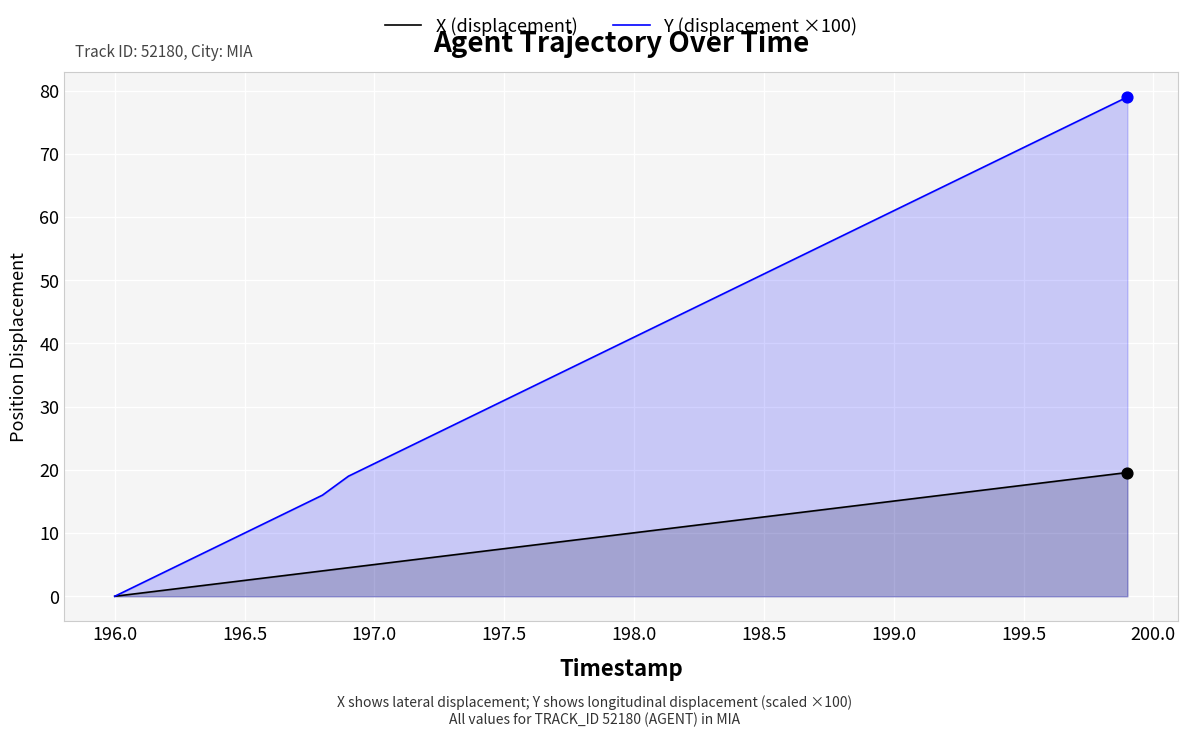

At how many categories does at least one series exceed 51?

15